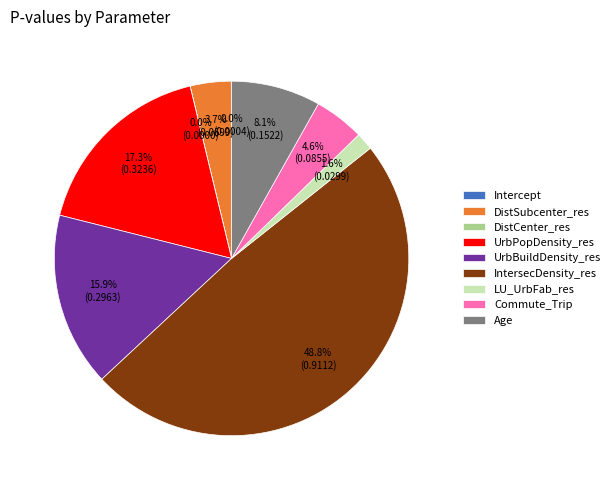

Between Age and Commute_Trip, which is larger?

Age